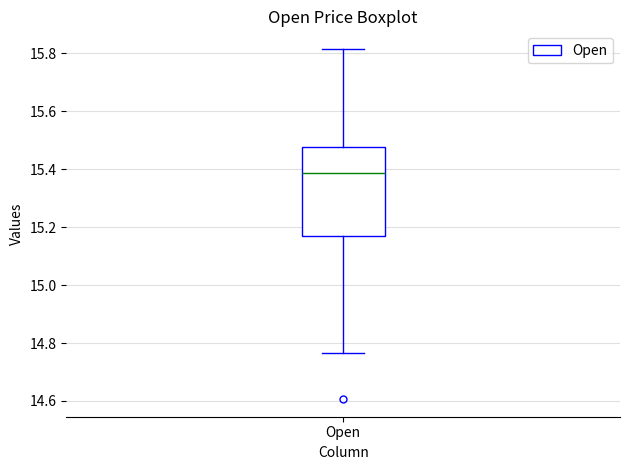

Transcribe this box plot: give where the median line is, the range the box spans, and where the two whiskers end, as read against the y-axis. The values are not printed on the chart, so give them approximately, as read against the axis.

median 15.38, box 15.16 to 15.48, whiskers 14.76 to 15.82